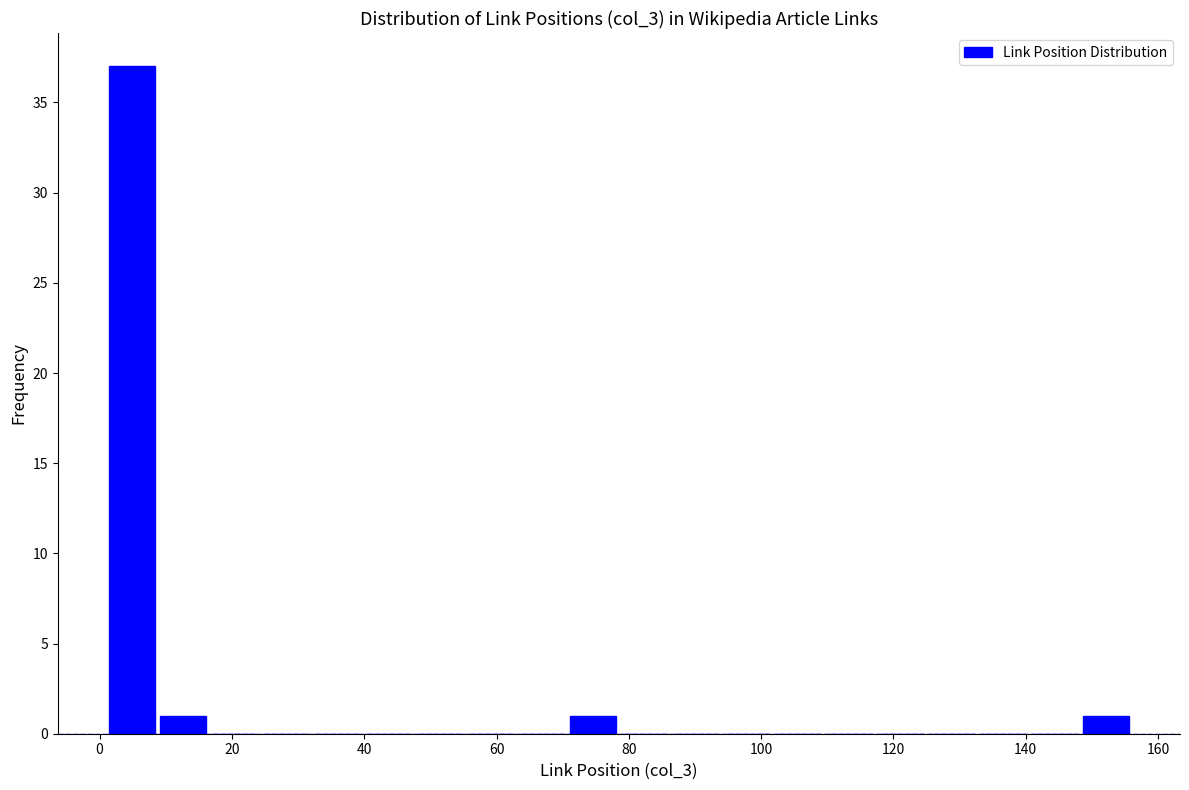

Read against the x-axis, roughly where is the centre of the tallest bar?

4